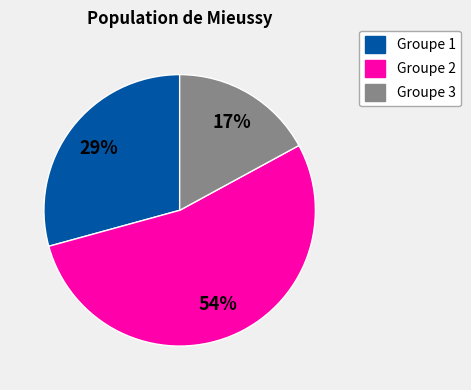

To the nearest percent, what is the average slice percentage?

33%